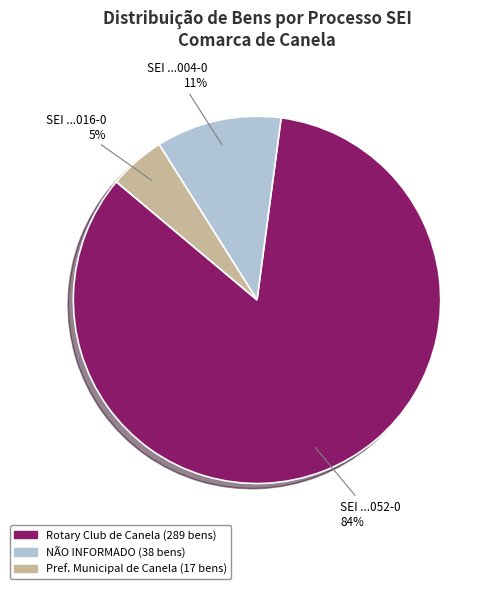

Between Rotary Club de Canela (289 bens) and Pref. Municipal de Canela (17 bens), which is larger?

Rotary Club de Canela (289 bens)